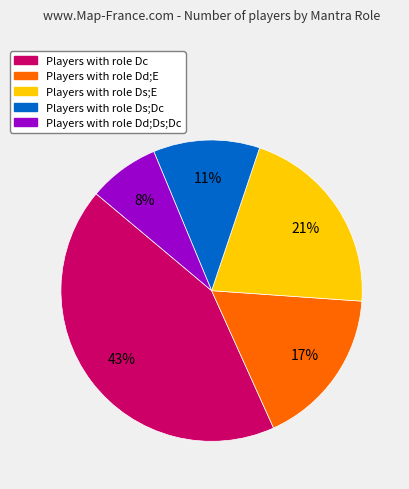

To the nearest percent, what is the average slice percentage?

20%